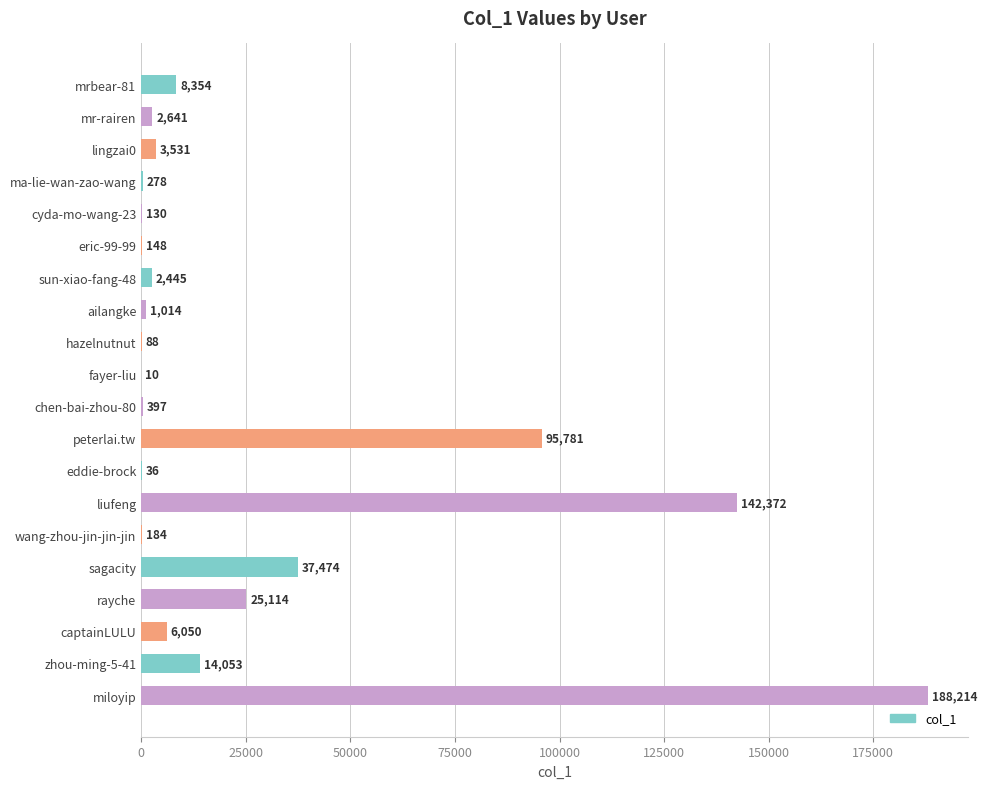

True or false: the data shows 37474 at sagacity.

True